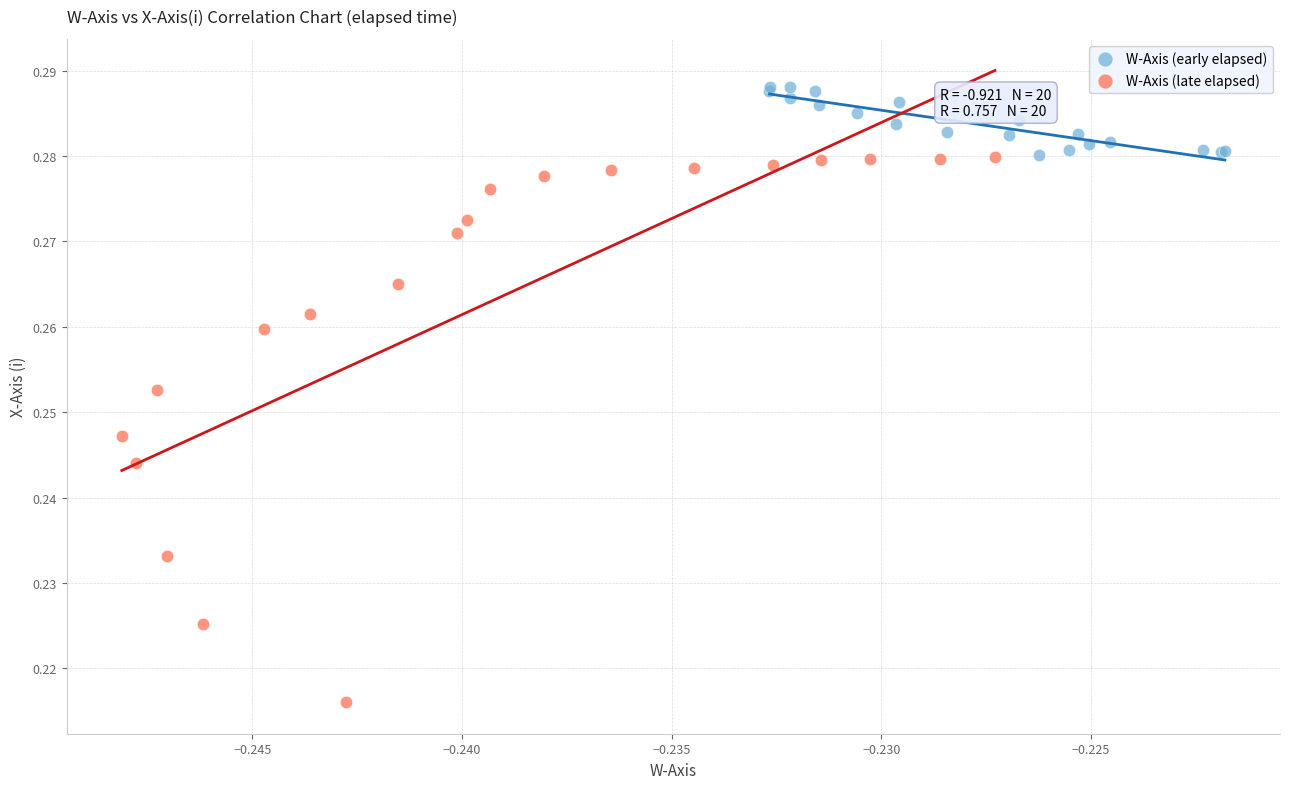

Which series reaches the minimum Y coordinate?

W-Axis (late elapsed)